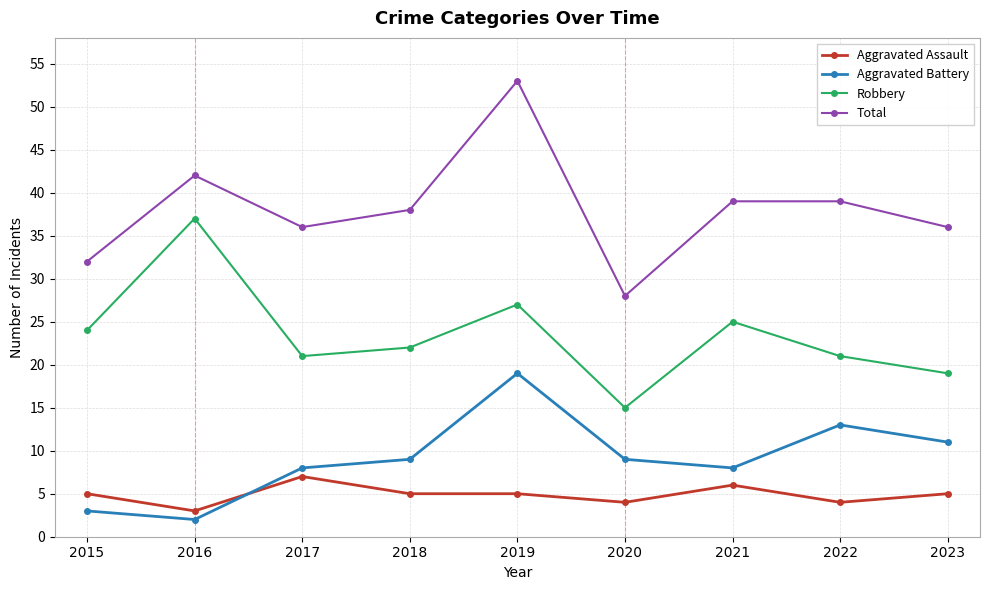

Is the value of Total at 2023 greater than the value of Robbery at 2018?

Yes